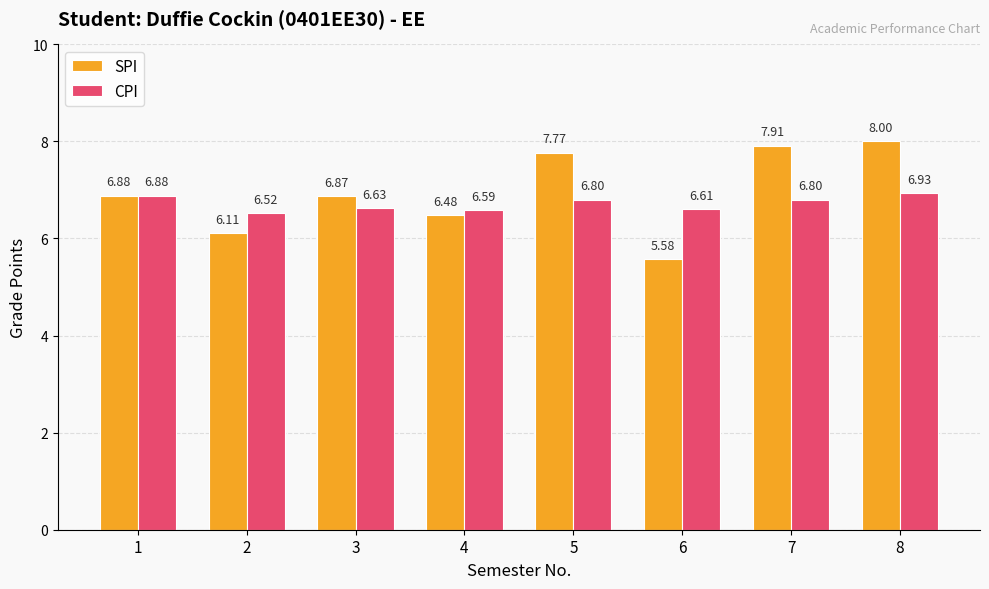

What is the maximum value for CPI?

6.9